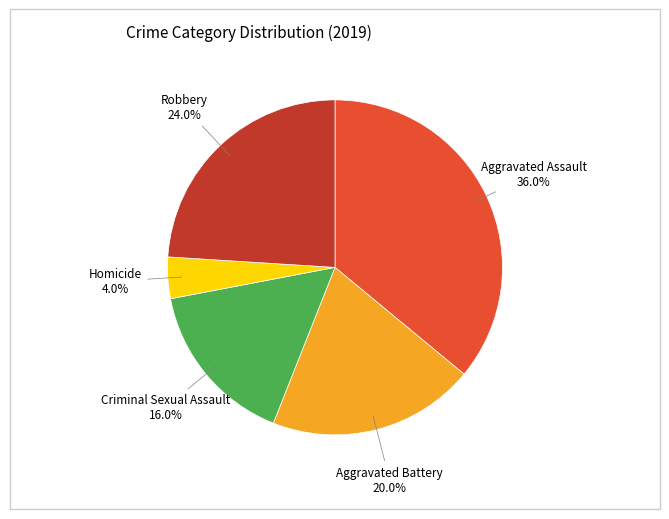

Rank the categories by value from lowest to highest.

Homicide, Criminal Sexual Assault, Aggravated Battery, Robbery, Aggravated Assault